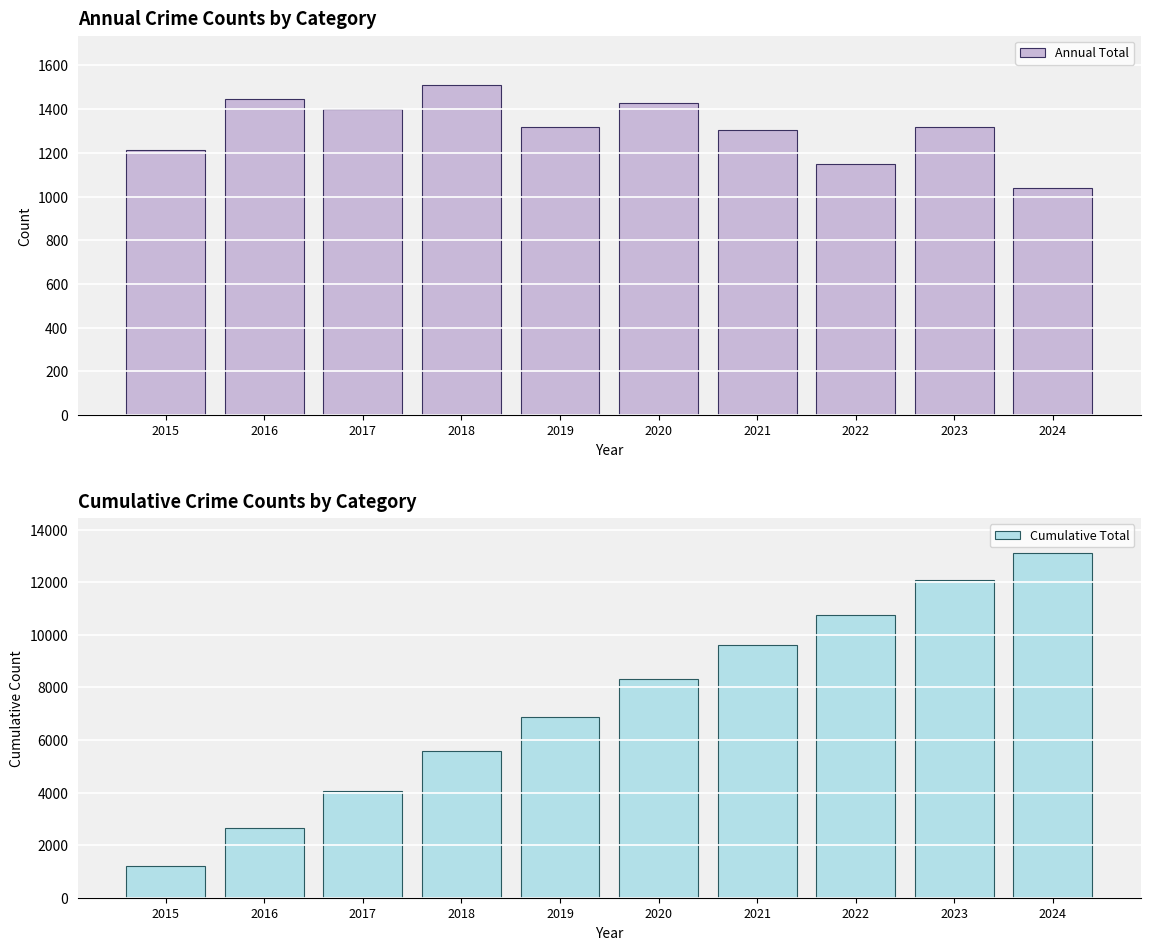

Reading left to right, transcribe all the data shown in this chart.

Annual Total: 2015=1214	2016=1448	2017=1401	2018=1510	2019=1317	2020=1426	2021=1303	2022=1147	2023=1316	2024=1037
Cumulative Total: 2015=1214	2016=2662	2017=4063	2018=5573	2019=6890	2020=8316	2021=9619	2022=10766	2023=12082	2024=13119